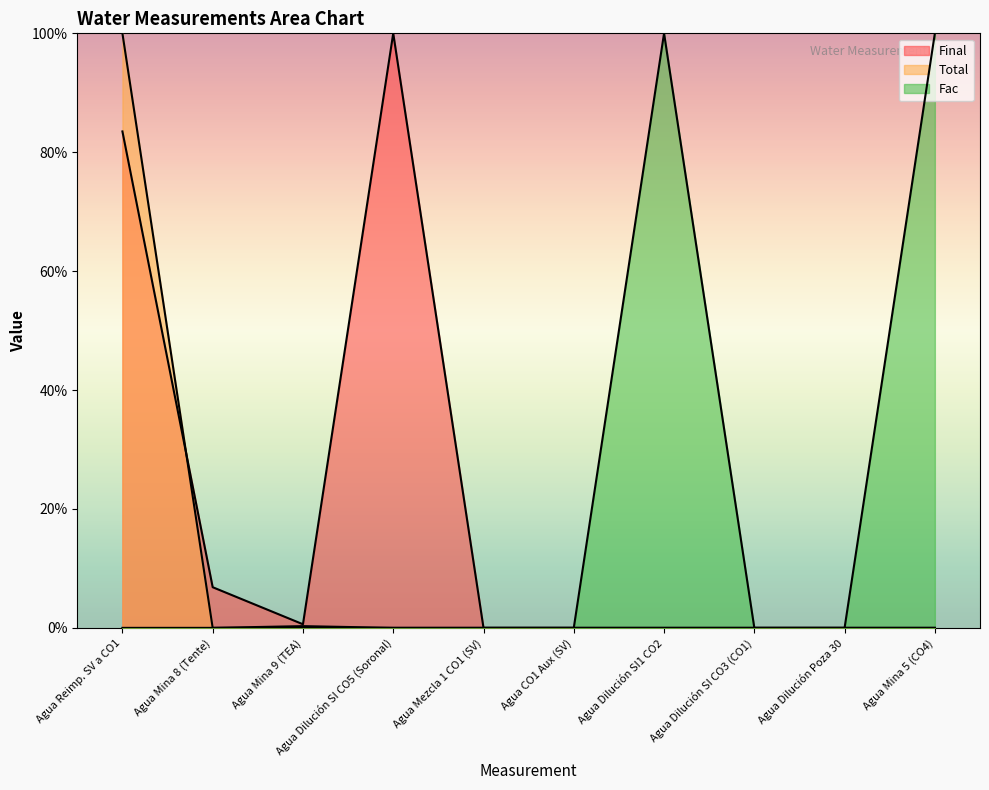

At Agua Dilución SI CO5 (Soronal), list the series in order from largest to smallest.

Final, Total, Fac